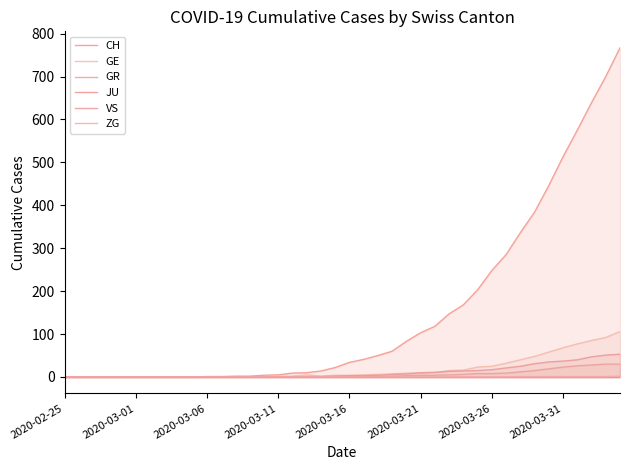

At which label does GE reach its peak?

39